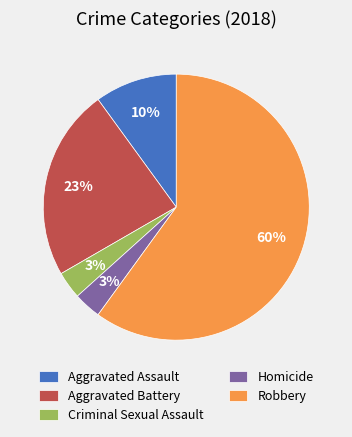

To the nearest percent, what is the combined percentage of Aggravated Assault and Aggravated Battery?

33%